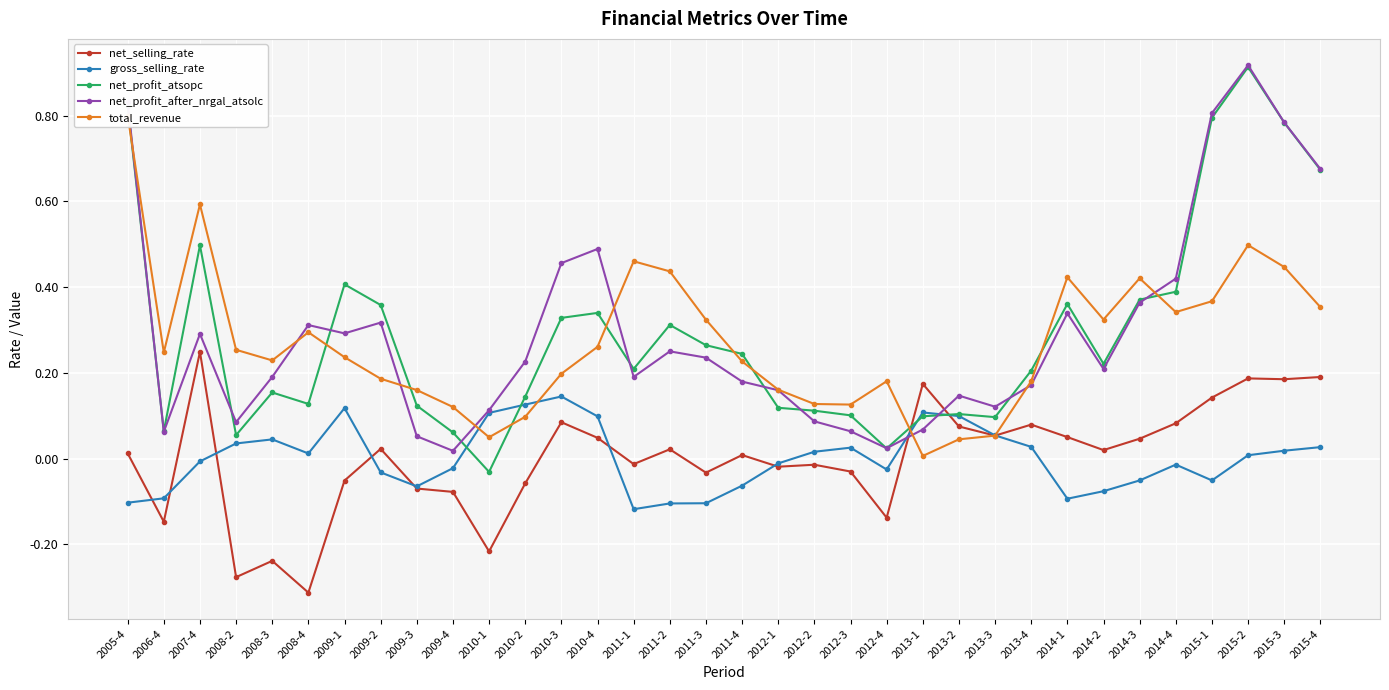

What is the sum of the net_profit_after_nrgal_atsolc values at 2009-2 and 2015-2?

1.2